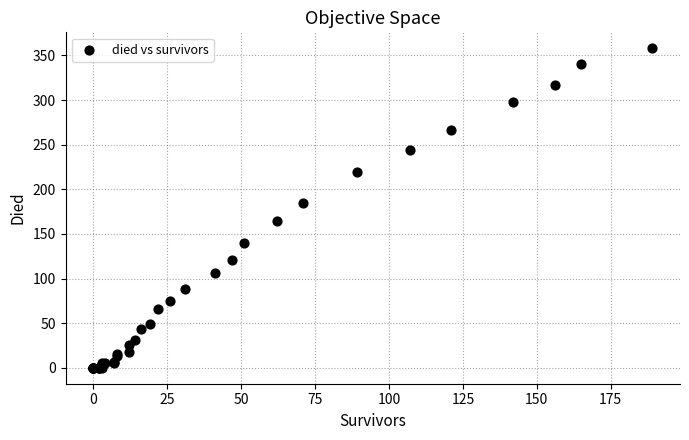

What Y value in the scatter plot is closest to 179?

185